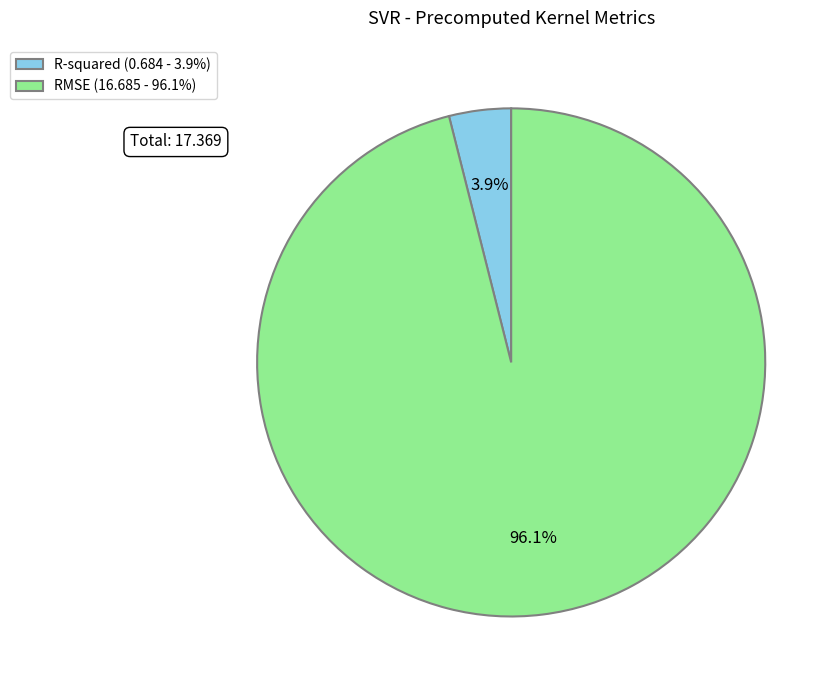

What is the smallest slice in the pie chart?

R-squared